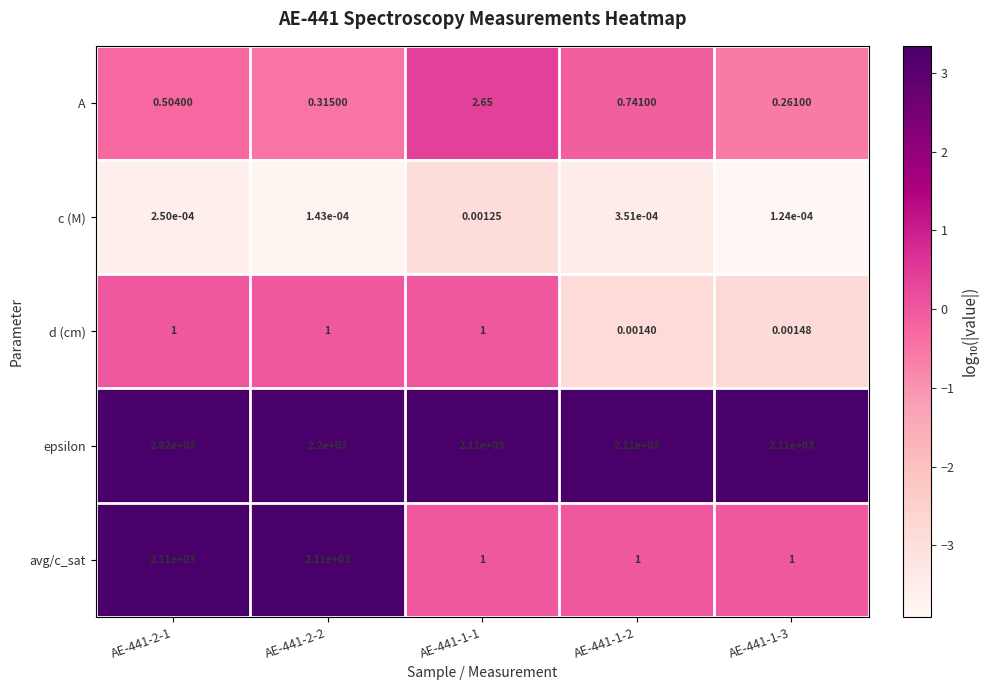

What is the greatest value displayed?

2200.0